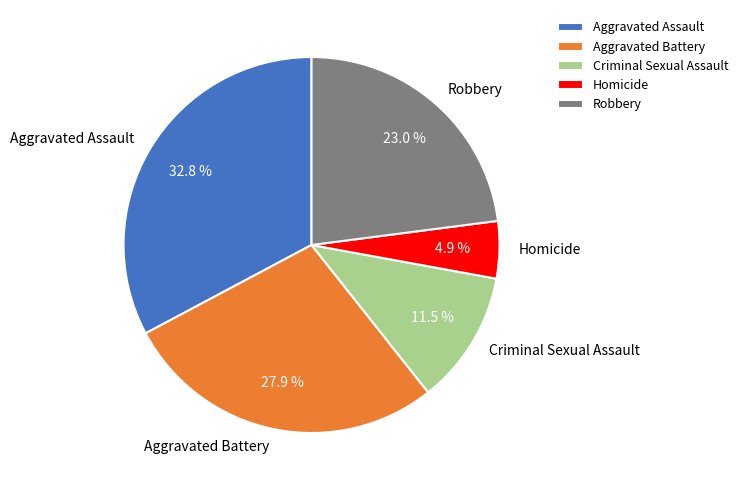

Does Aggravated Battery account for over 50% of the chart?

No